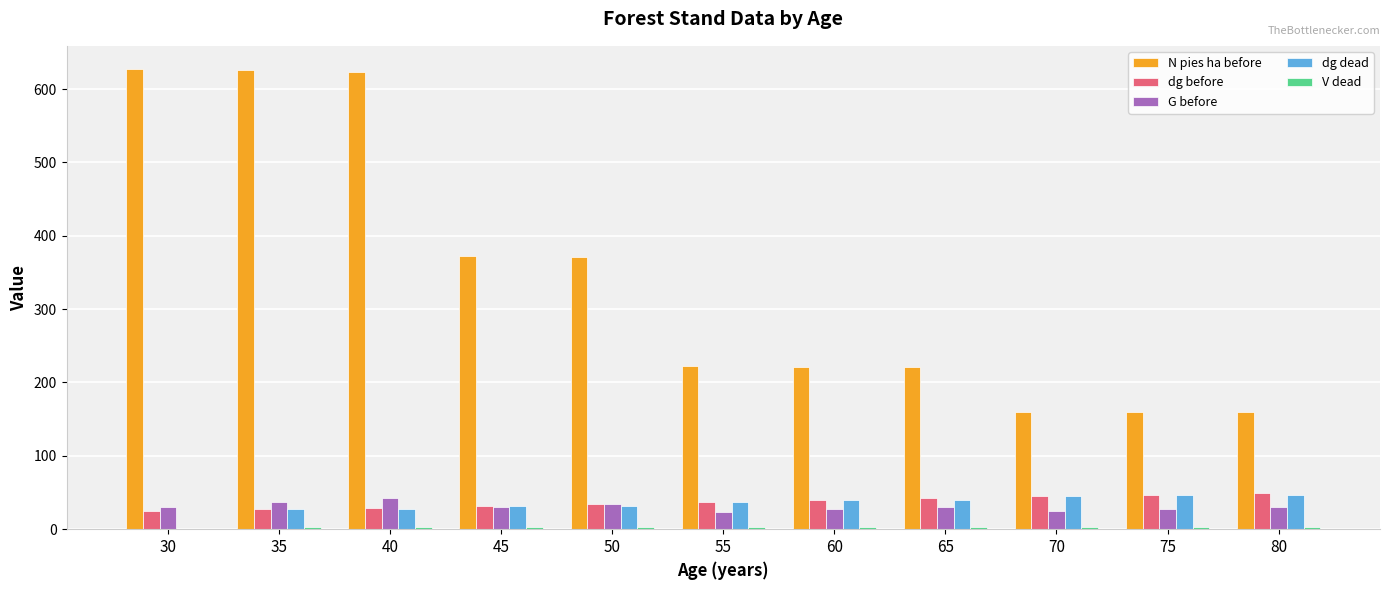

Which series changed the most between 60 and 70?

N pies ha before